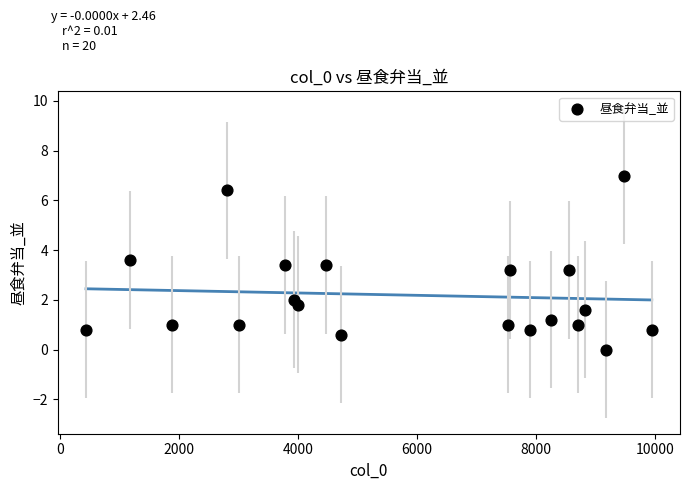

What is the range of Y values (max minus min)?

7.0